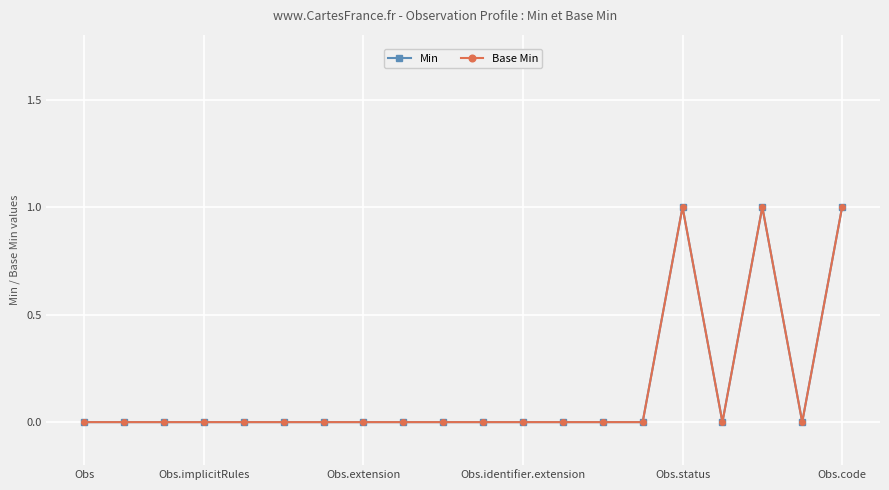

How many lines are shown in the chart?

2